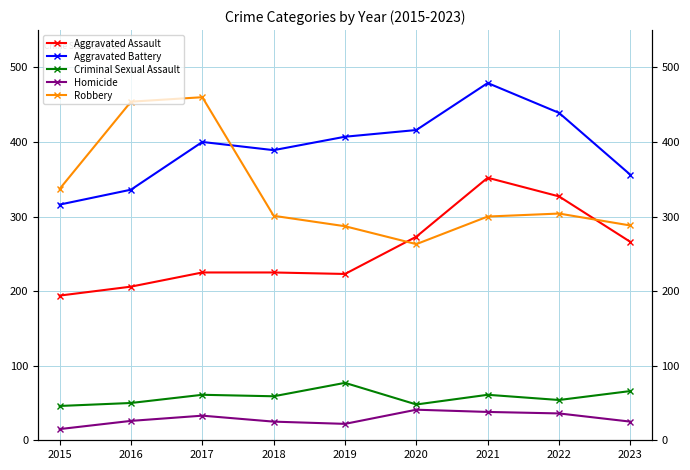

True or false: Aggravated Battery and Criminal Sexual Assault cross at least once.

False